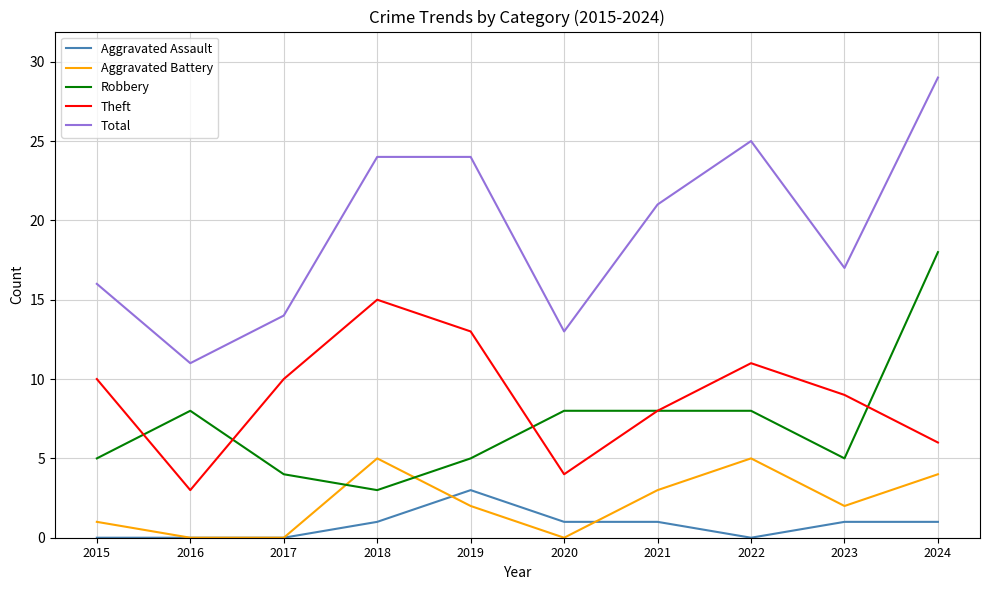

What is the sum of the Robbery values at 2019 and 2023?

10